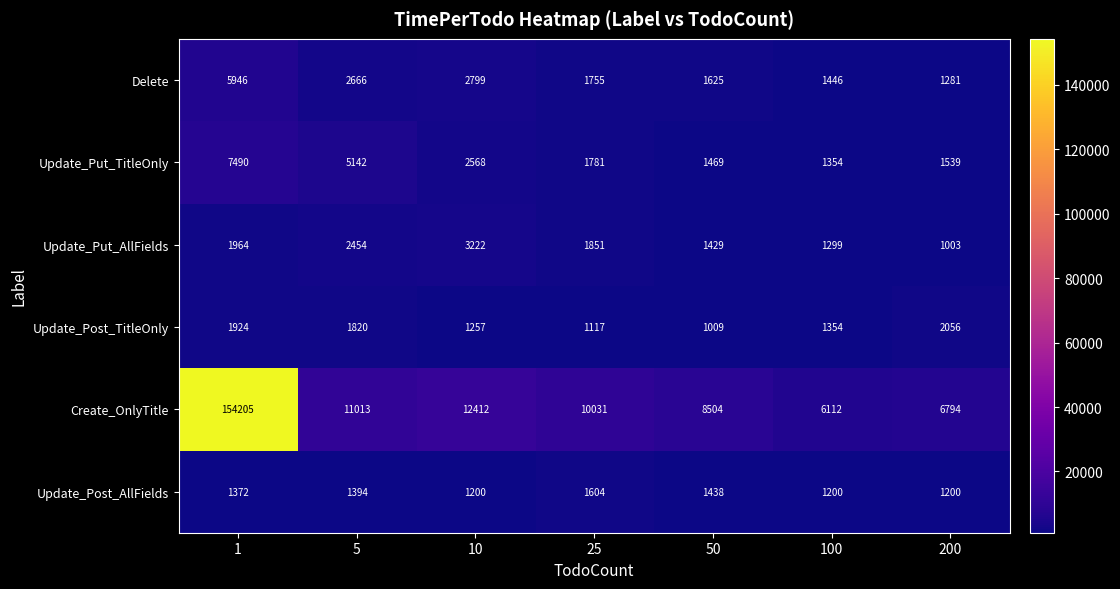

At 50, list the series in order from largest to smallest.

Create_OnlyTitle, Delete, Update_Put_TitleOnly, Update_Post_AllFields, Update_Put_AllFields, Update_Post_TitleOnly